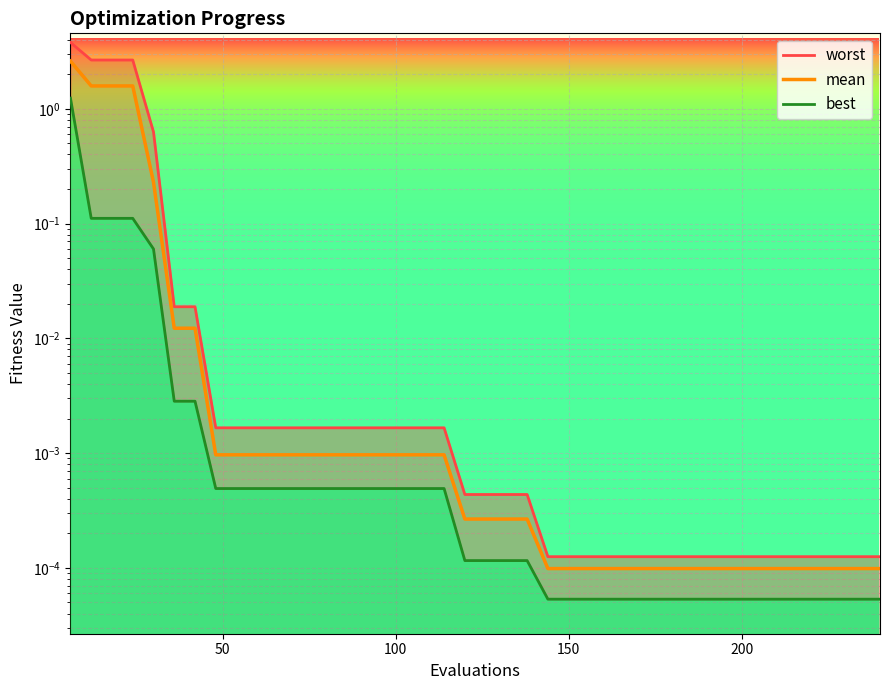

What is the difference between the maximum and minimum values?

2.6